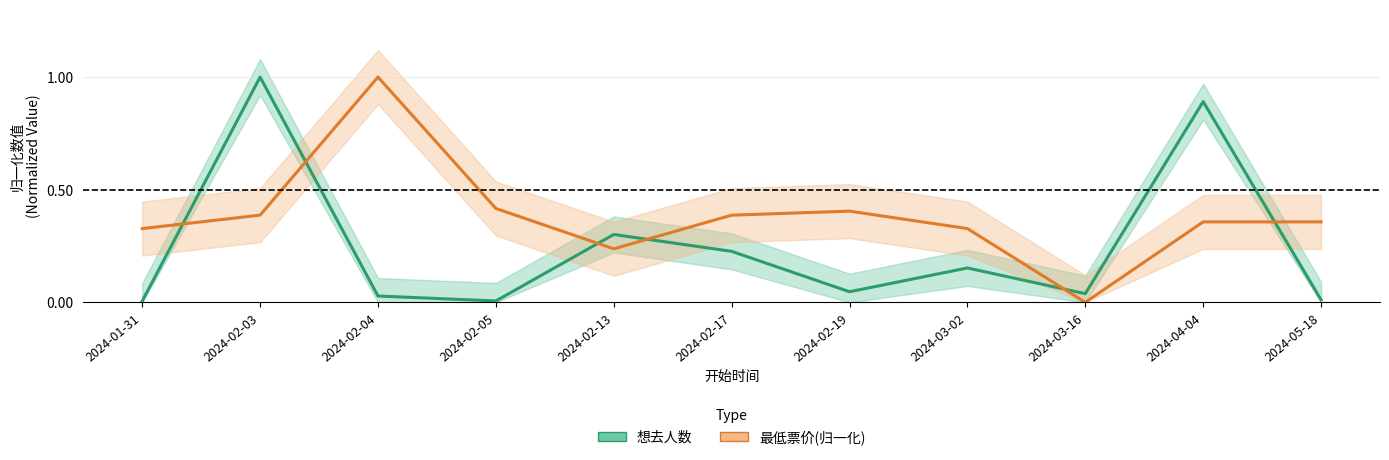

How many interior local peaks does the 最低票价 series have?

2